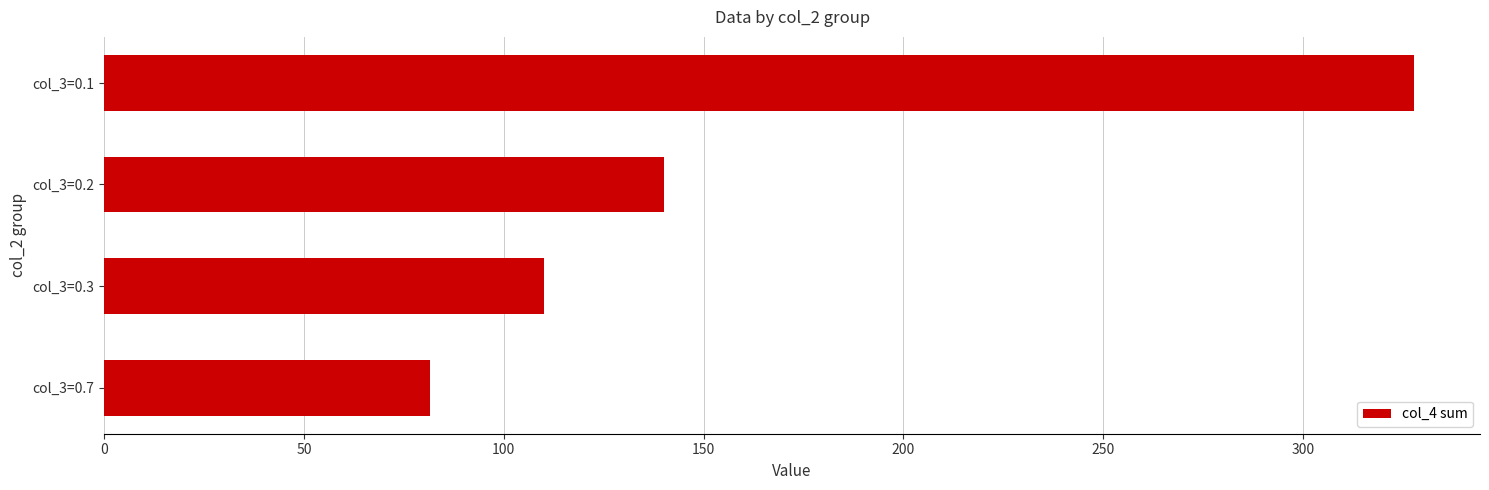

How many bars are there in total?

4